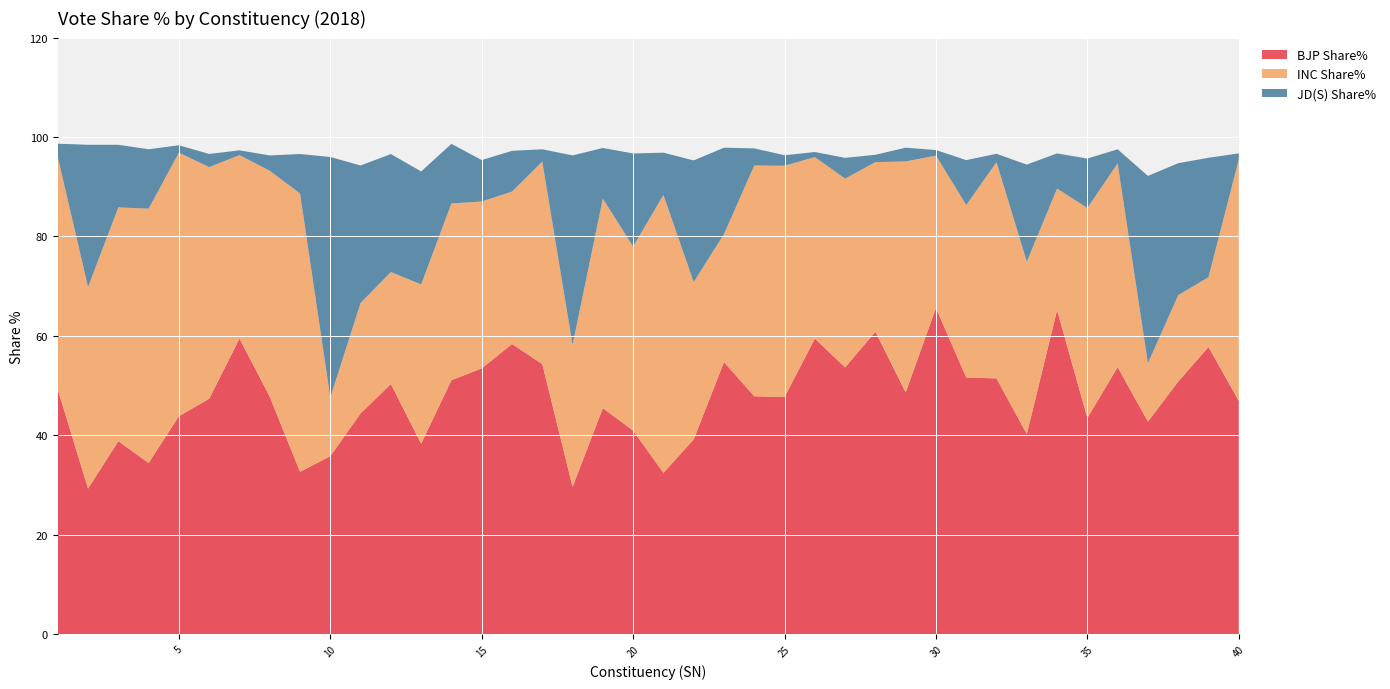

Reading left to right, list all the values displayed in this chart.

BJP Share%: 1=49.2	2=29.3	3=38.8	4=34.4	5=43.8	6=47.4	7=59.5	8=47.8	9=32.7	10=35.8	11=44.4	12=50.3	13=38.3	14=51.1	15=53.5	16=58.4	17=54.3	18=29.6	19=45.5	20=40.9	21=32.4	22=39.2	23=54.7	24=47.9	25=47.7	26=59.5	27=53.6	28=60.8	29=48.6	30=65.6	31=51.6	32=51.4	33=40.2	34=65.2	35=43.5	36=53.7	37=42.7	38=50.8	39=57.8	40=46.9
INC Share%: 1=46.8	2=40.5	3=47.0	4=51.2	5=53.0	6=46.6	7=36.9	8=45.4	9=56.0	10=11.8	11=22.2	12=22.5	13=32.0	14=35.6	15=33.6	16=30.7	17=40.7	18=28.6	19=42.1	20=37.0	21=55.9	22=31.6	23=25.7	24=46.4	25=46.5	26=36.5	27=38.0	28=34.1	29=46.5	30=30.6	31=34.7	32=43.5	33=34.7	34=24.5	35=42.2	36=41.0	37=11.8	38=17.4	39=14.0	40=48.6
JD(S) Share%: 1=2.7	2=28.6	3=12.6	4=11.9	5=1.5	6=2.6	7=1.0	8=3.1	9=7.9	10=48.4	11=27.6	12=23.7	13=22.7	14=12.0	15=8.3	16=8.2	17=2.5	18=38.1	19=10.2	20=18.7	21=8.5	22=24.5	23=17.4	24=3.4	25=2.1	26=1.0	27=4.2	28=1.5	29=2.8	30=1.1	31=9.0	32=1.7	33=19.5	34=7.1	35=9.9	36=2.8	37=37.7	38=26.5	39=24.0	40=1.2